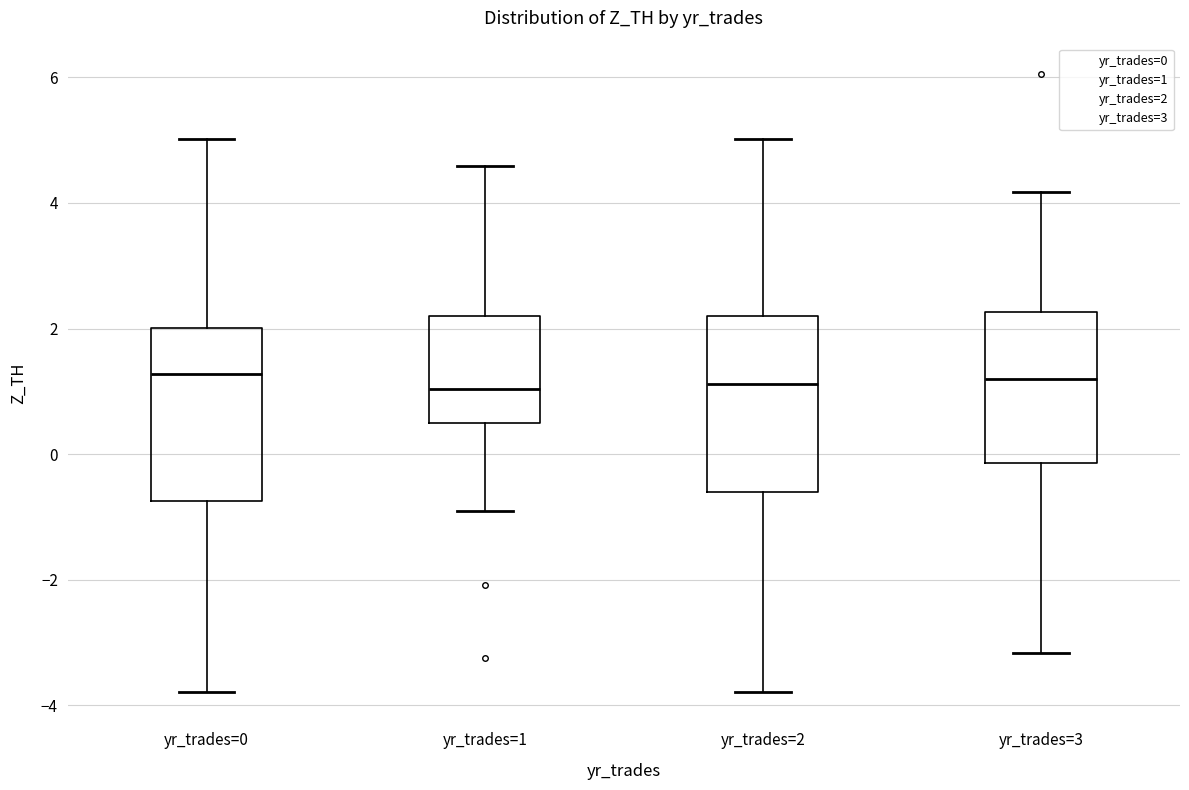

Reading left to right, transcribe this box plot: for each box, give where its median line is, the range the box spans, and where its two whiskers end, as read against the y-axis. The values are not printed on the chart, so give them approximately, as read against the axis.

yr_trades=0: median 1.2, box -0.8 to 2.0, whiskers -3.8 to 5.0
yr_trades=1: median 1.0, box 0.4 to 2.2, whiskers -1.0 to 4.6
yr_trades=2: median 1.2, box -0.6 to 2.2, whiskers -3.8 to 5.0
yr_trades=3: median 1.2, box -0.2 to 2.2, whiskers -3.2 to 4.2